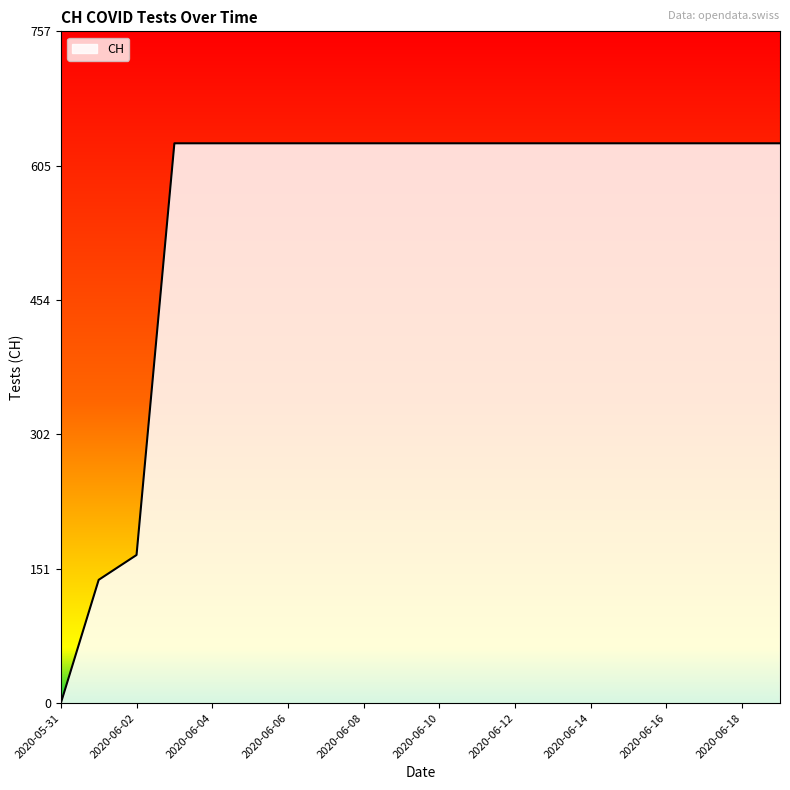

What is the maximum value shown in the chart?

631